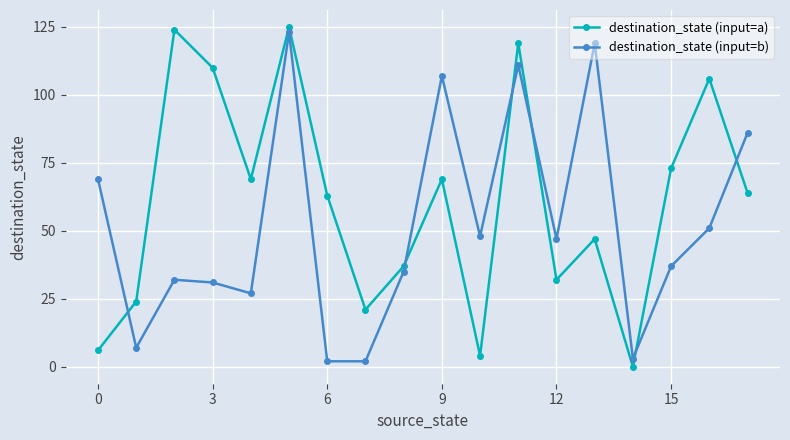

True or false: destination_state (input=b) has more than 0 interior local peaks.

True